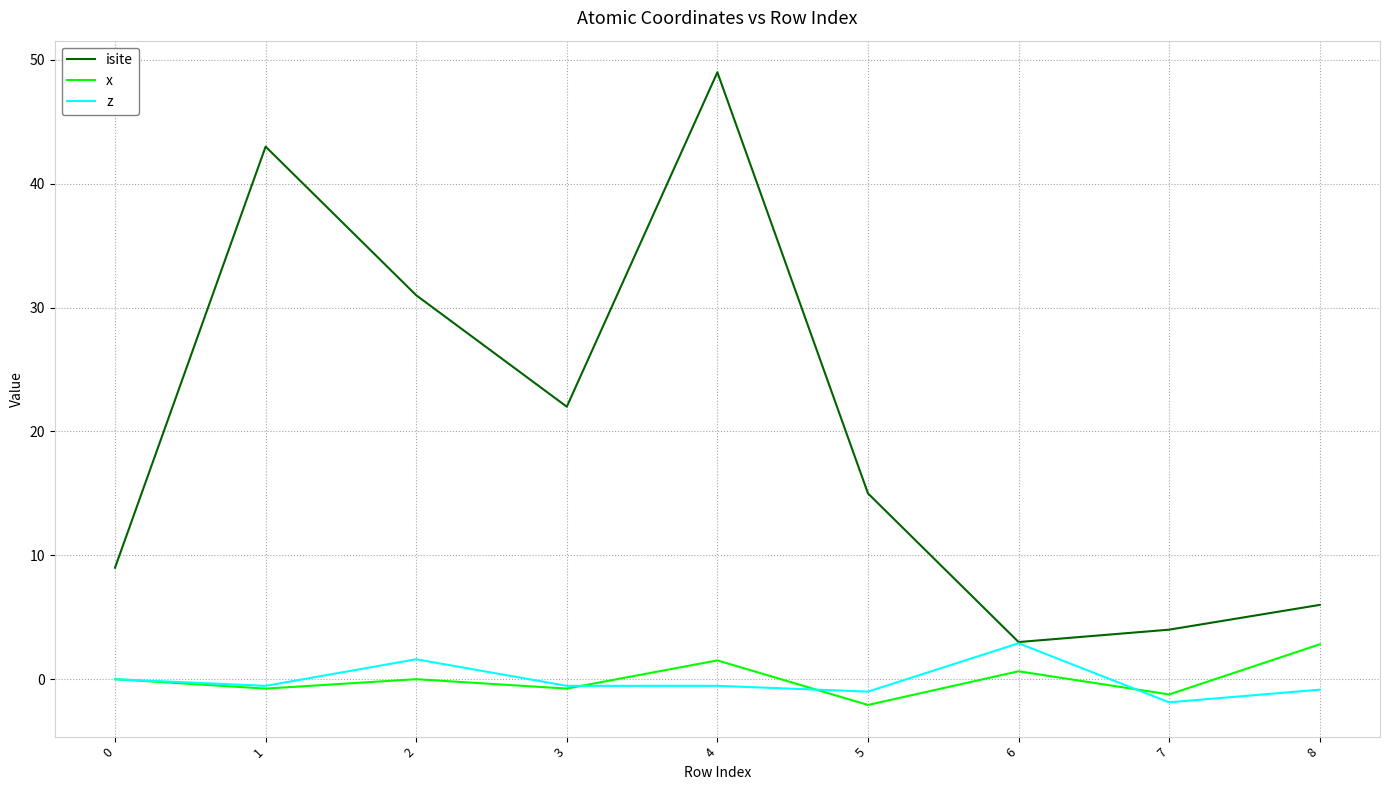

What is the difference between the z values at 5 and 1?

0.5